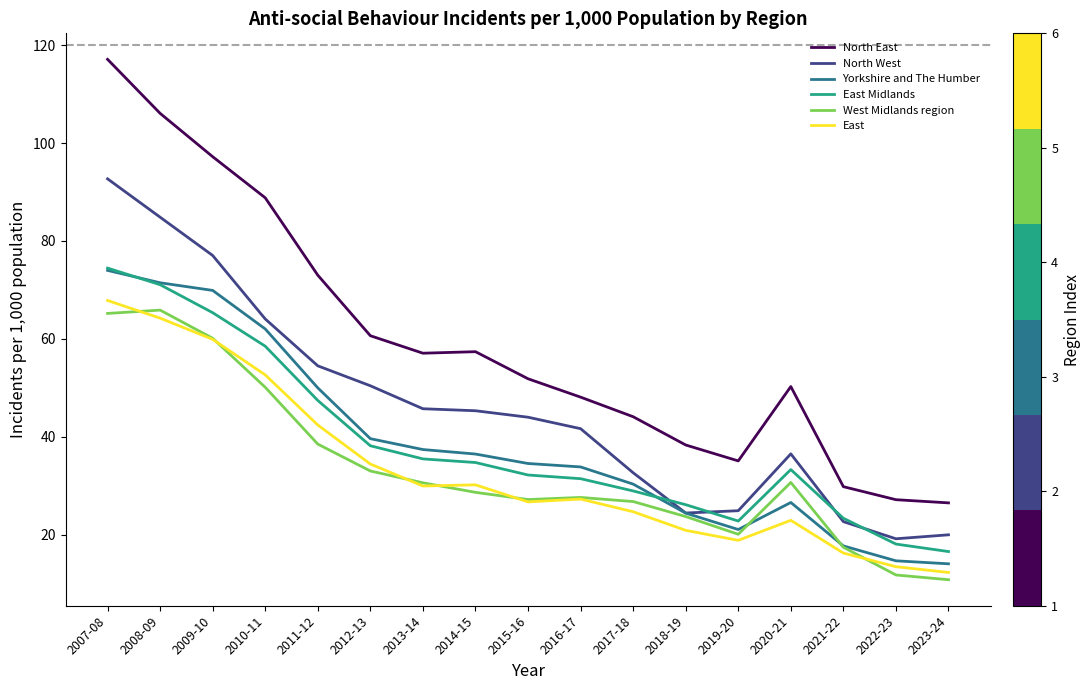

What is the spread (max minus min) of values at 2021-22?

13.6